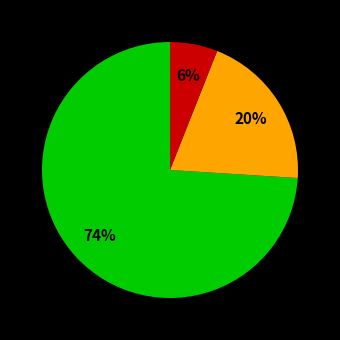

Is there a majority slice in this chart?

Yes